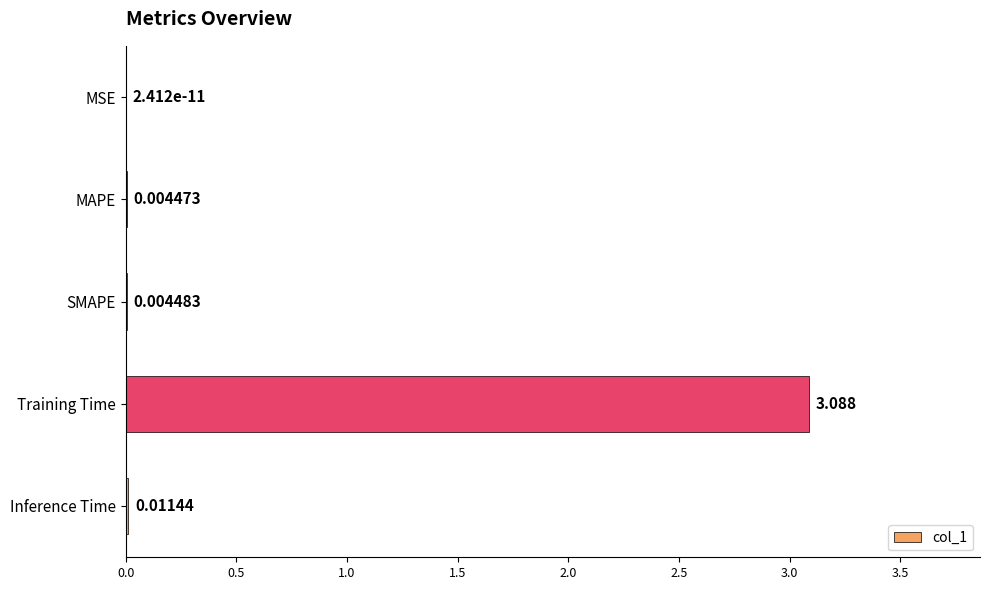

At which label is the value closest to 1?

Inference Time